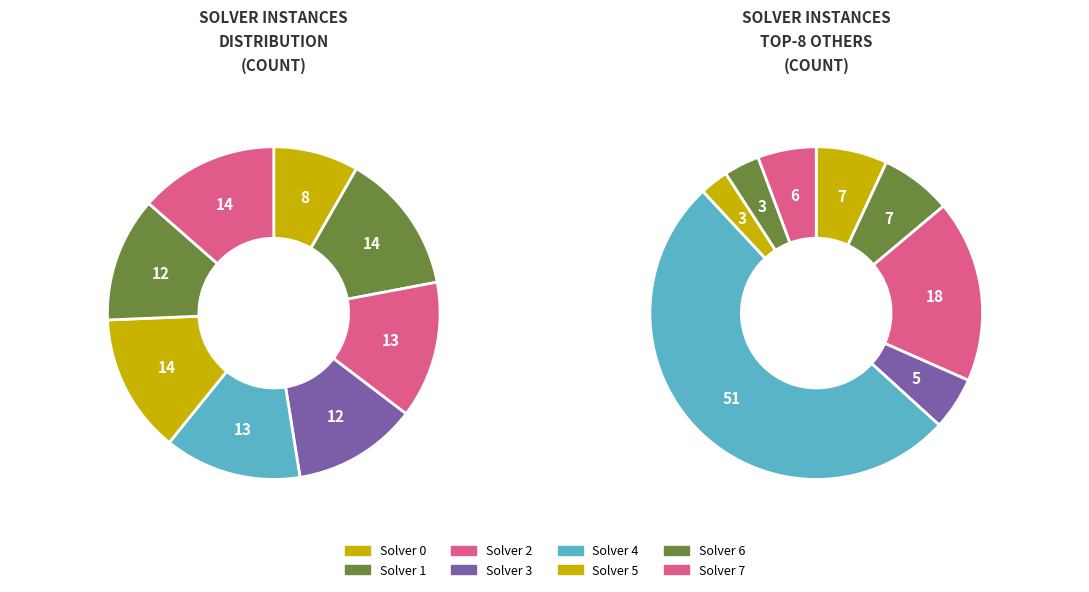

Is there any slice that represents more than half of the pie?

No